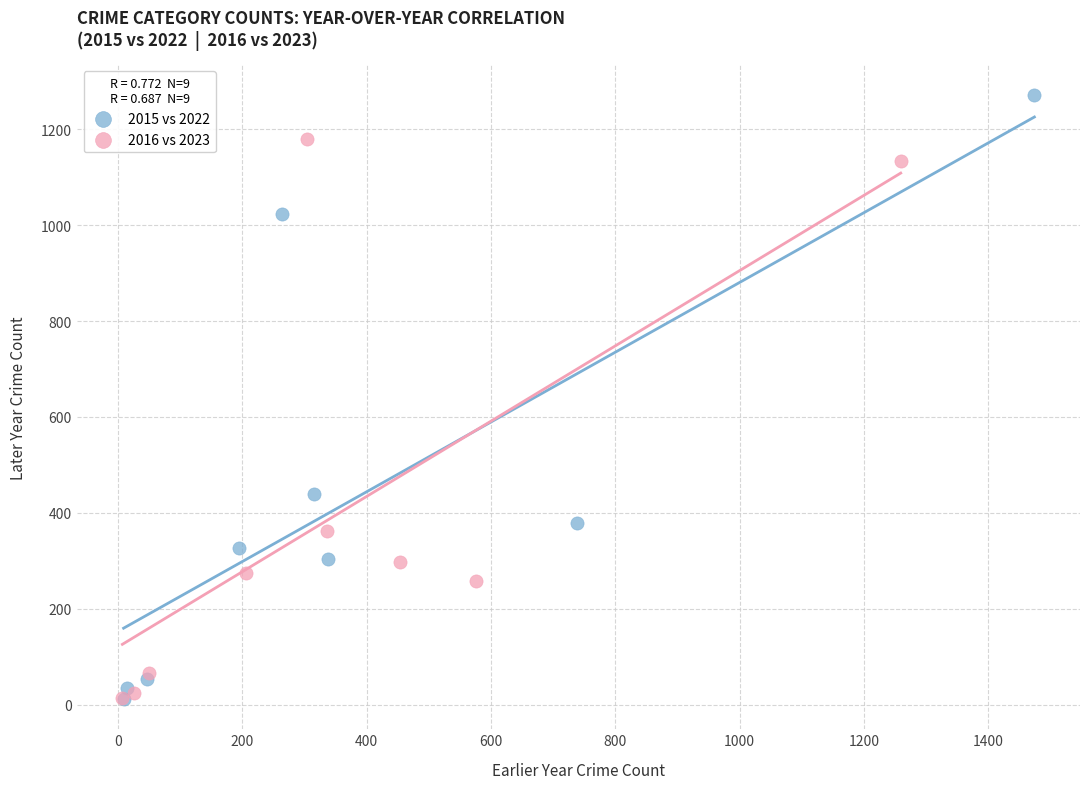

Which series contains the highest Y value?

2015 vs 2022